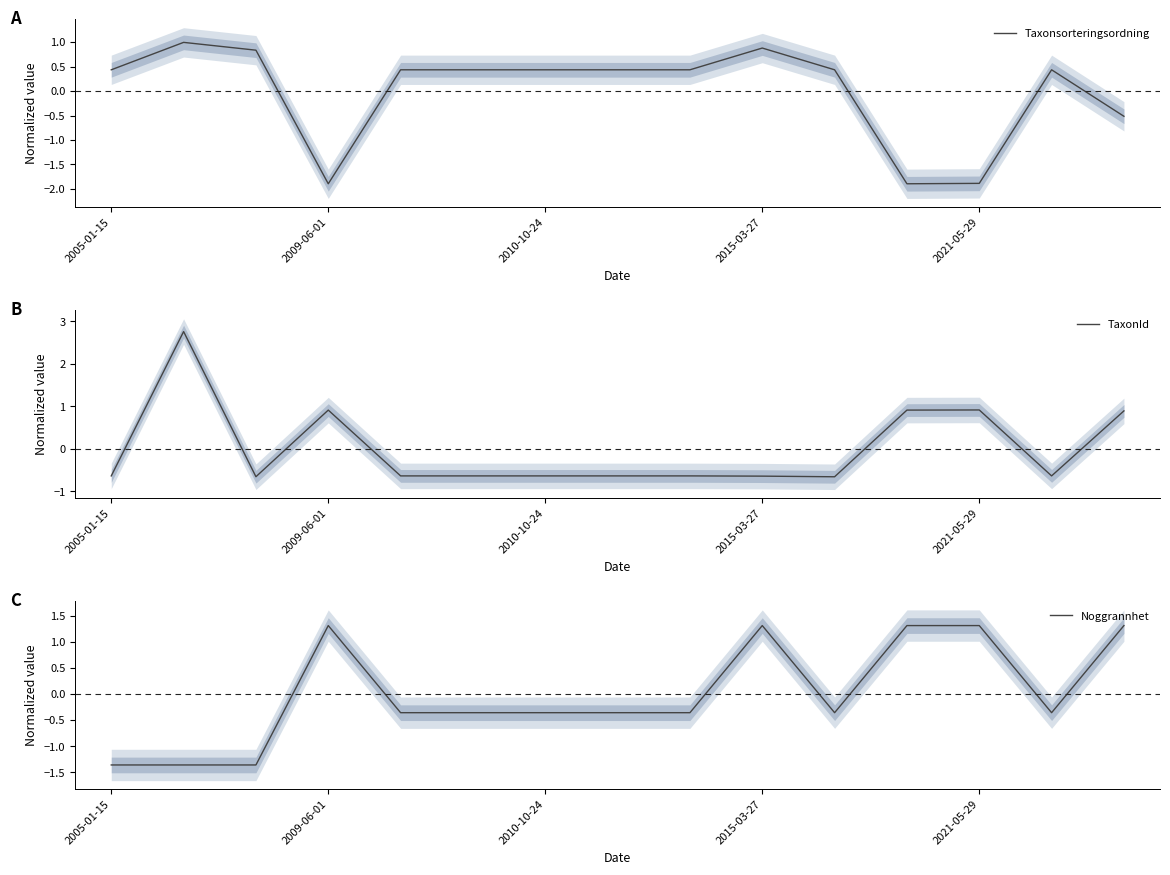

Between which two adjacent categories do Taxonsorteringsordning and TaxonId first intersect?

2005-01-15 and 2009-06-01